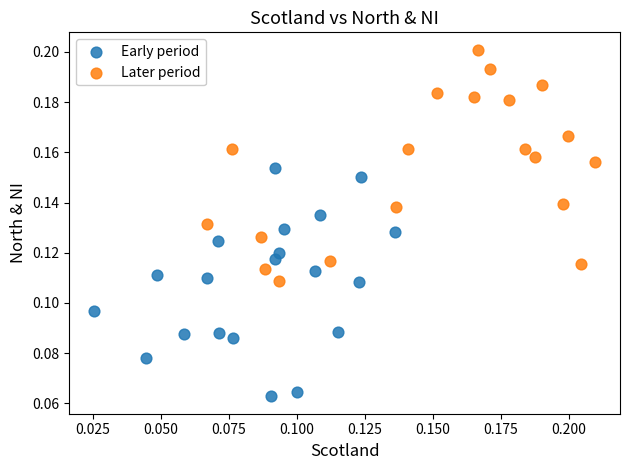

Which series contains the lowest Y value?

Early period